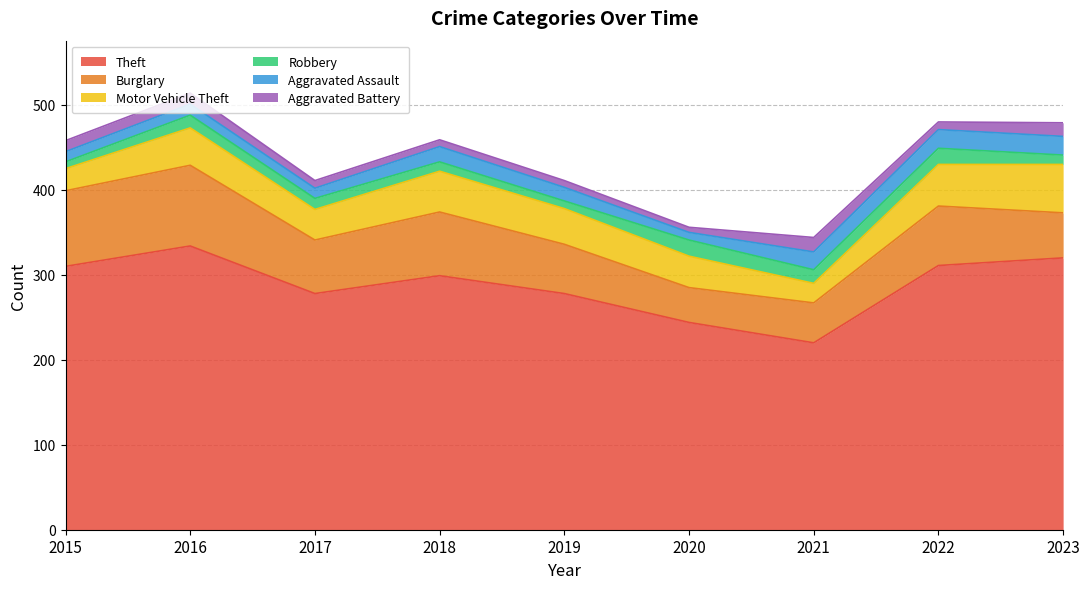

What is the sum of all Theft values?

2594